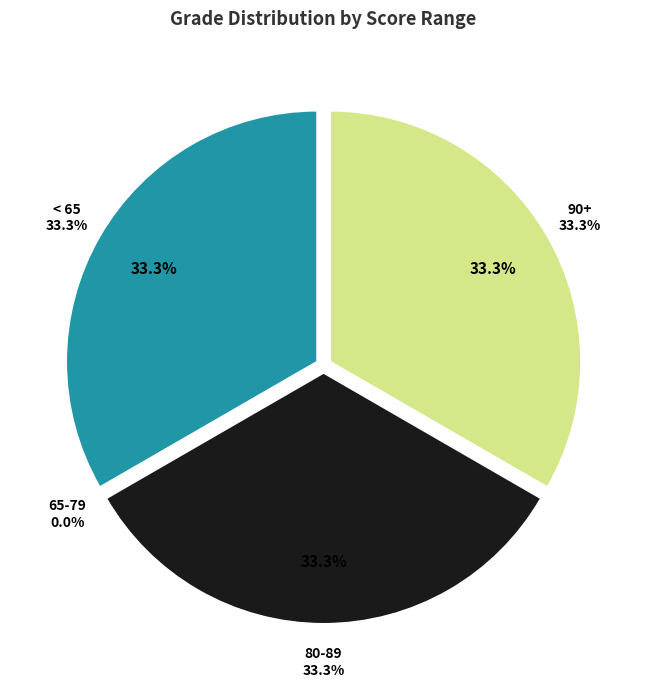

What is the largest slice in the pie chart?

< 65